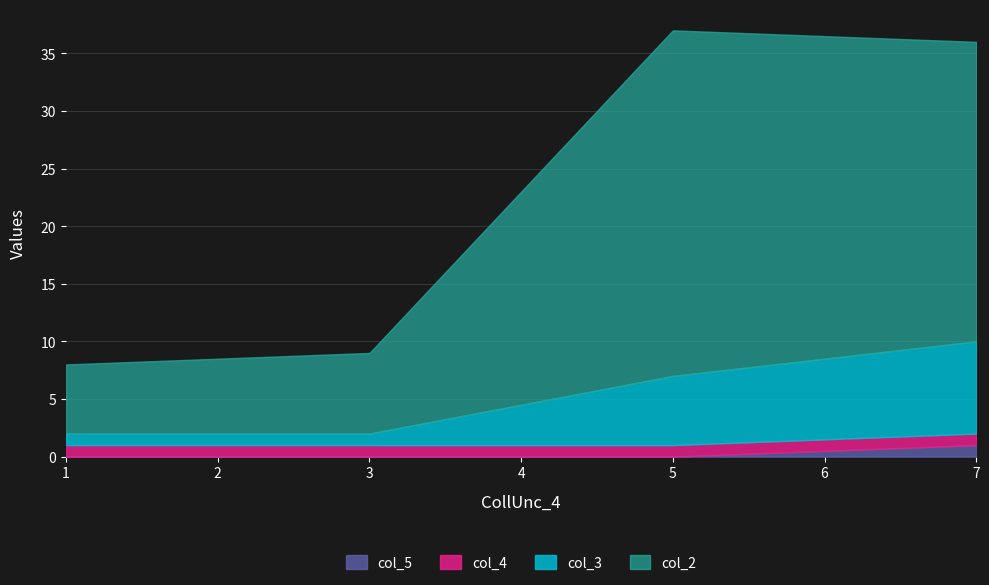

What is the lowest value of the col_3 series?

2